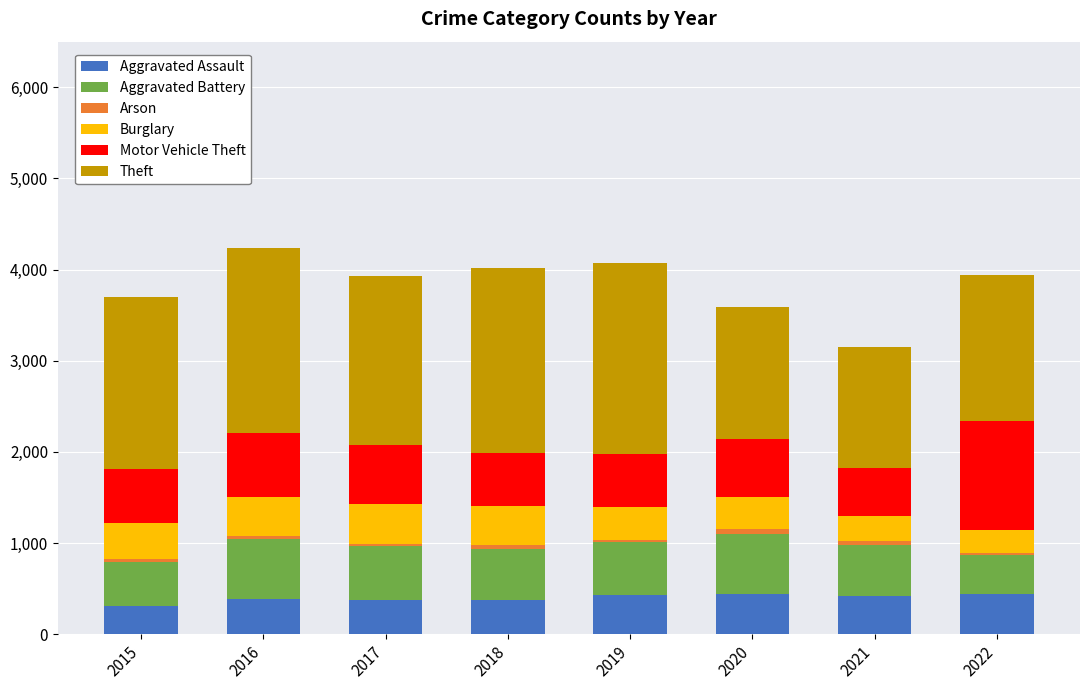

What is the total value across all series at 2021?

3149